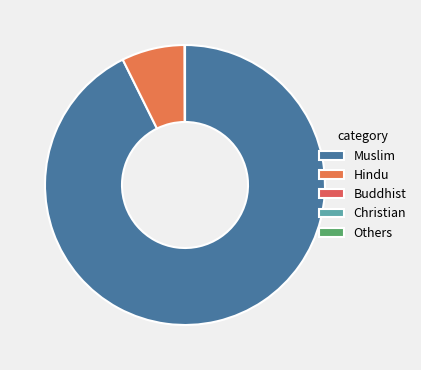

Between Others and Christian, which is larger?

Christian